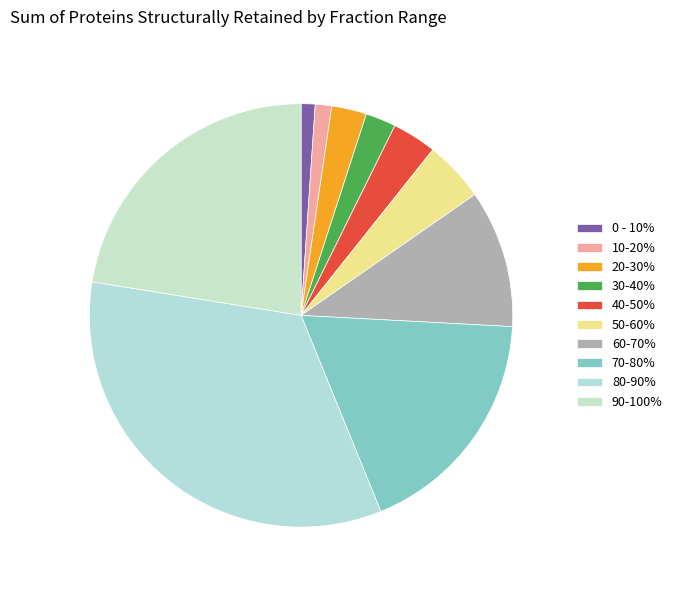

Between 60-70% and 30-40%, which is larger?

60-70%